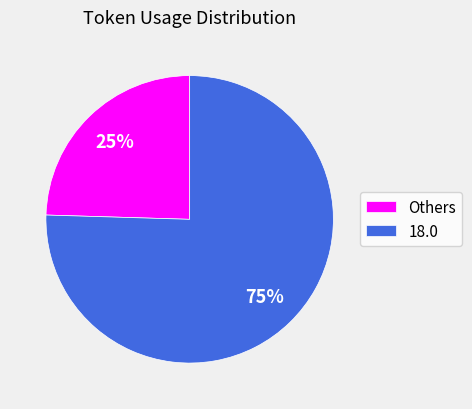

Rank the categories by value from lowest to highest.

Others, 18.0